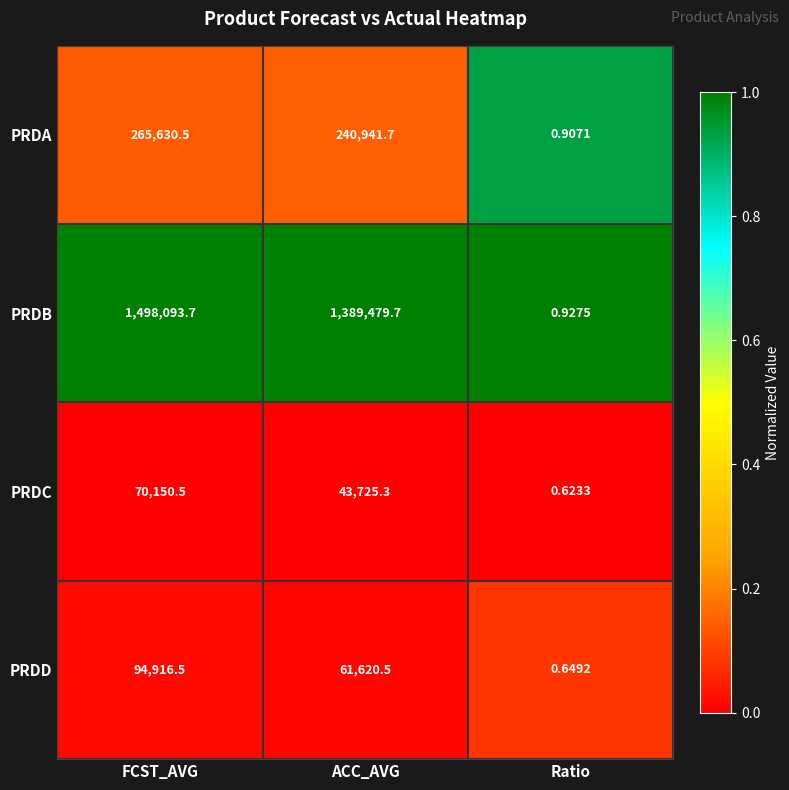

How many distinct data groups are displayed?

4